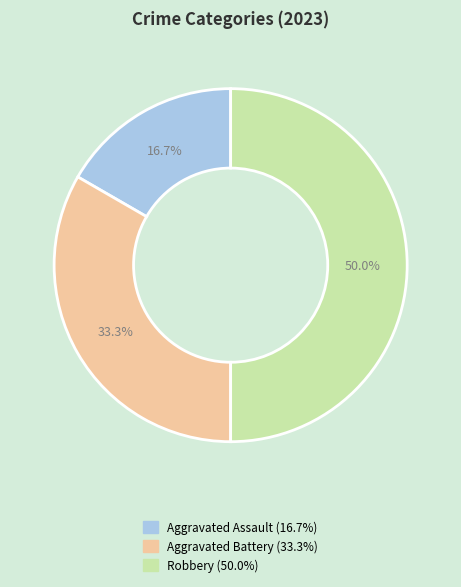

Approximately how many times larger is the value at Aggravated Assault compared to Aggravated Battery?

0.5